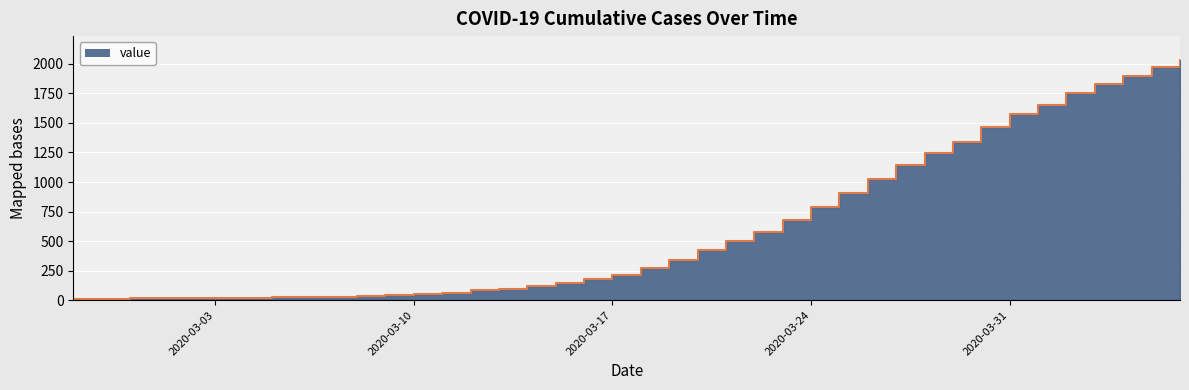

Does the chart display data point markers on the line(s)?

No